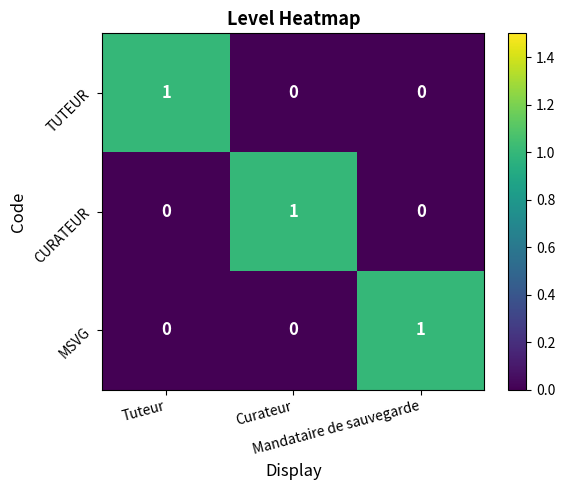

How many TUTEUR values are between 0 and 1?

3